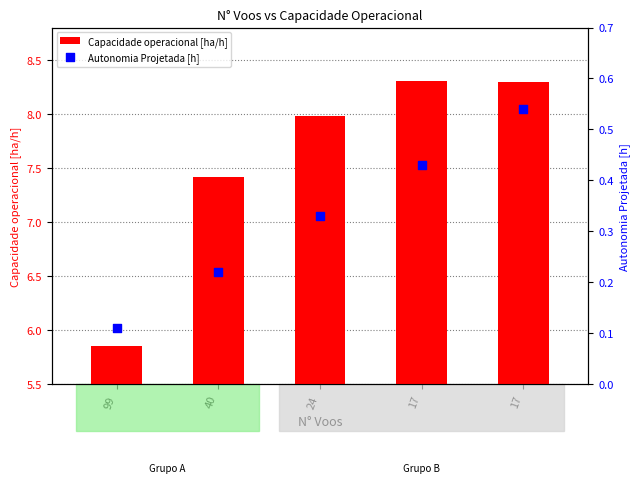

At how many categories does at least one series exceed 8?

2